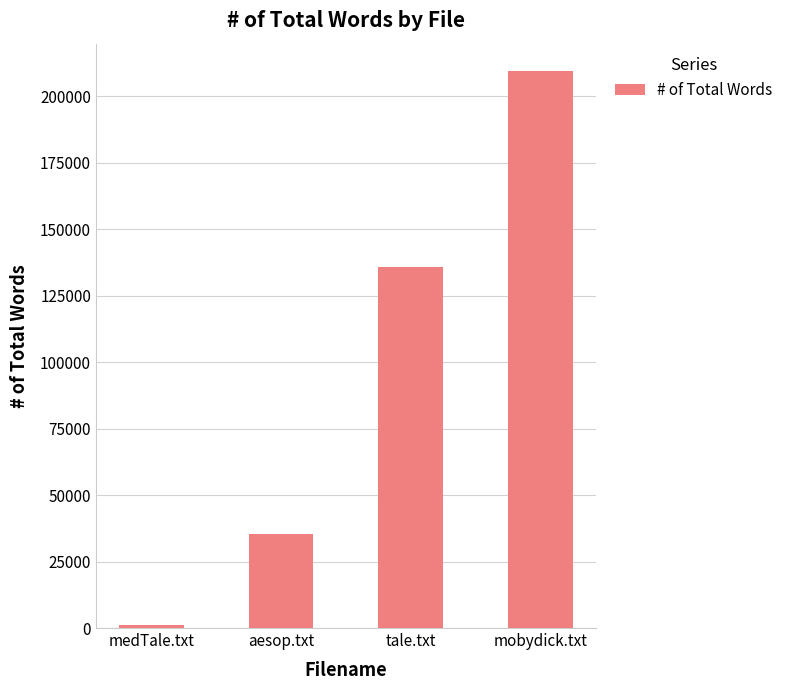

Reading left to right, list all the values displayed in this chart.

medTale.txt=1002	aesop.txt=35485	tale.txt=135643	mobydick.txt=209341